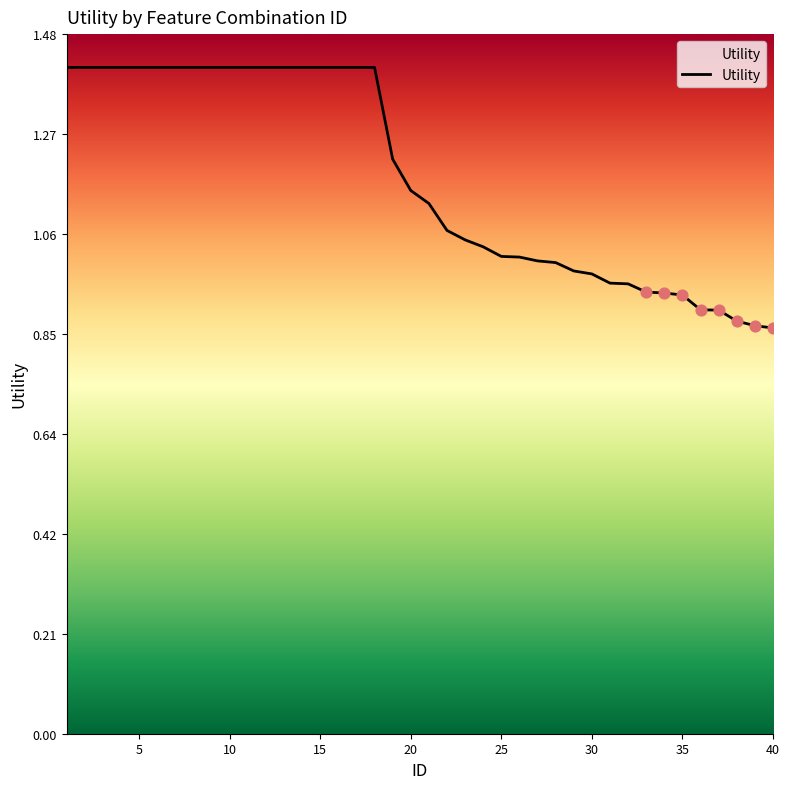

What is the difference between the maximum and minimum values?

0.6